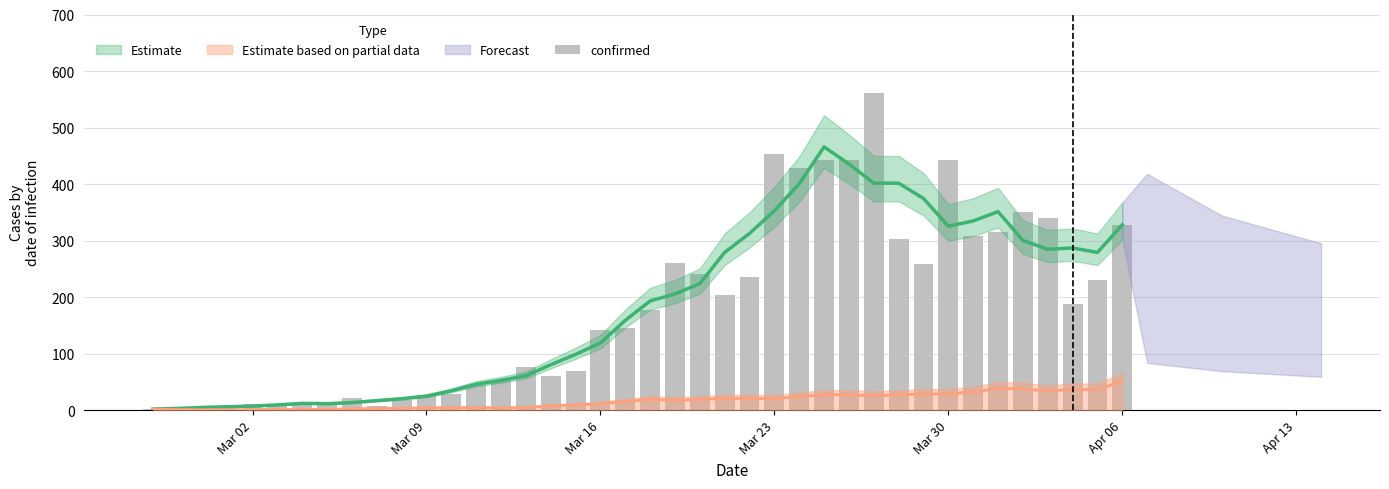

Are the bars horizontal?

No